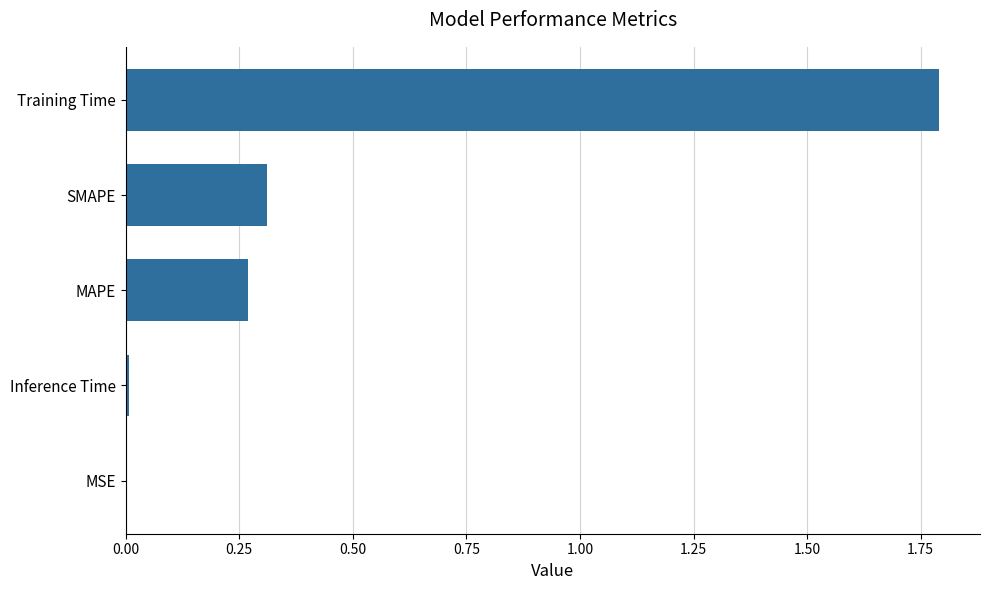

What is the average value?

0.5